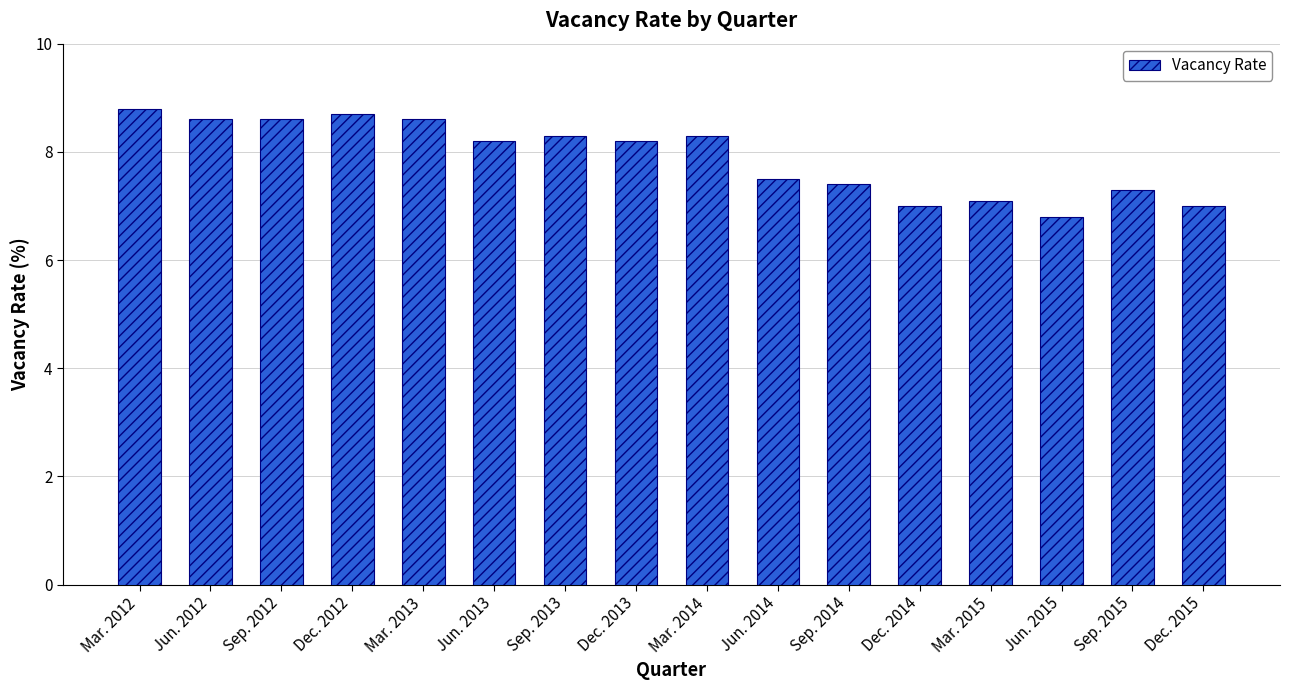

The value at Mar. 2015 is 7.1. True or false?

True